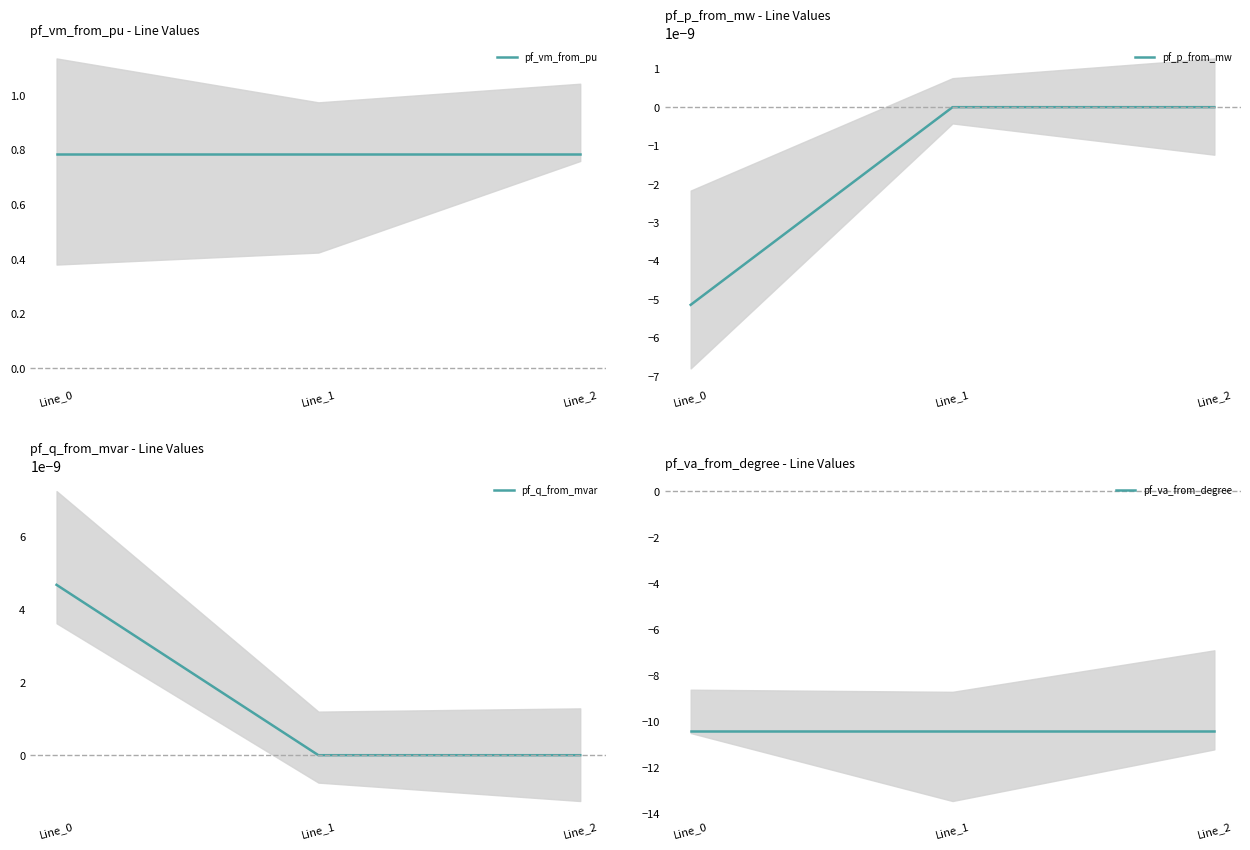

Which series has the largest range (max minus min)?

pf_p_from_mw